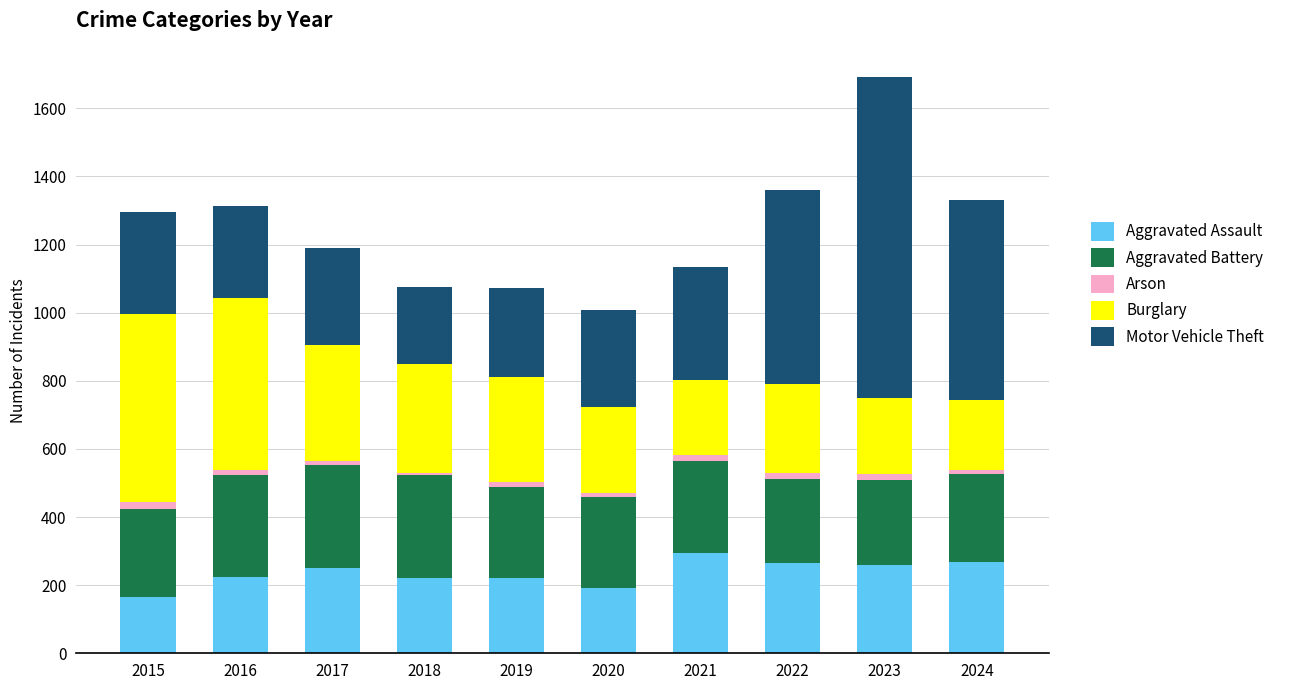

The value of Aggravated Assault at 2022 is 119. True or false?

False